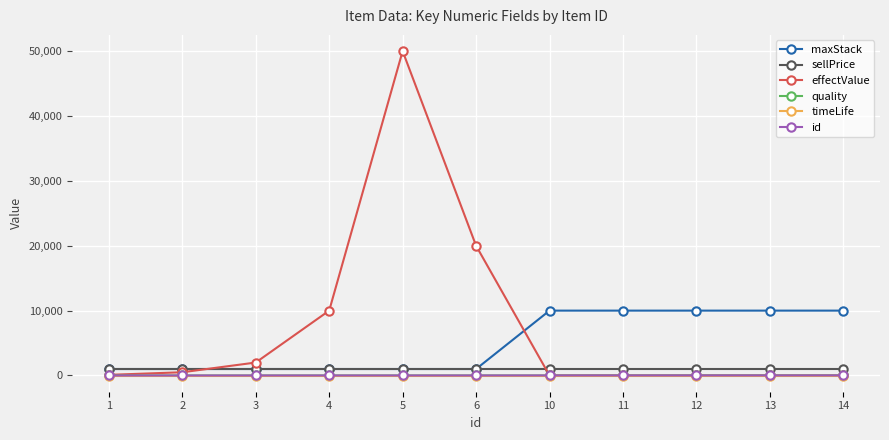

Which series has the widest spread of values?

effectValue